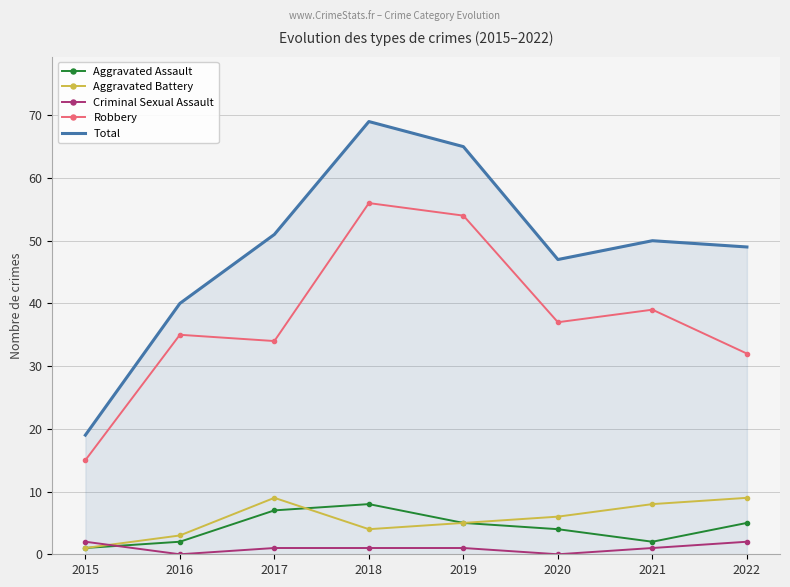

What is the difference between the maximum and second lowest values in the Robbery series?

24